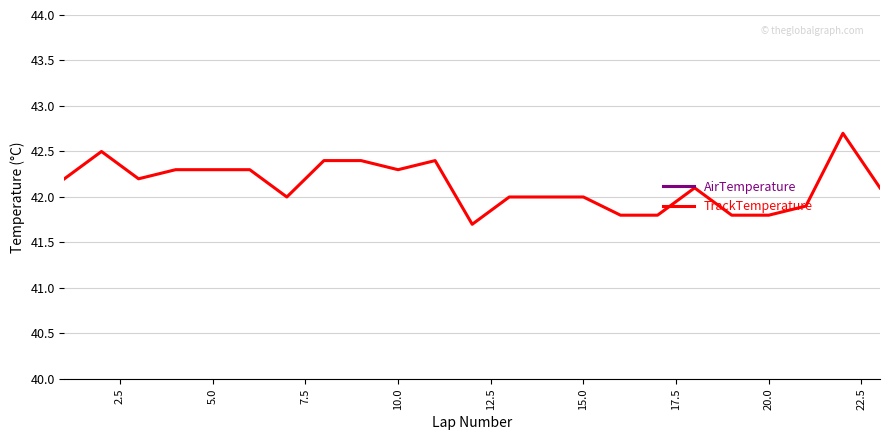

True or false: AirTemperature and TrackTemperature cross at least once.

False